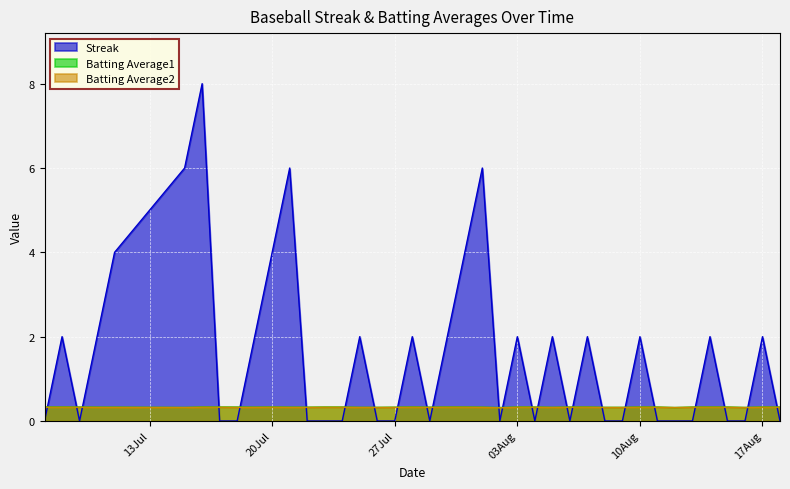

Reading left to right, list all the values displayed in this chart.

Streak: 0.0	2.0	0.0	2.0	4.0	6.0	8.0	0.0	0.0	2.0	4.0	6.0	0.0	0.0	0.0	2.0	0.0	0.0	2.0	0.0	2.0	4.0	6.0	0.0	2.0	0.0	2.0	0.0	2.0	0.0	0.0	2.0	0.0	0.0	0.0	2.0	0.0	0.0	2.0	0.0
Batting Average1: 0.3	0.3	0.3	0.3	0.3	0.3	0.3	0.3	0.3	0.3	0.3	0.3	0.3	0.3	0.3	0.3	0.3	0.3	0.3	0.3	0.3	0.3	0.3	0.3	0.3	0.3	0.3	0.3	0.3	0.3	0.3	0.3	0.3	0.3	0.3	0.3	0.3	0.3	0.3	0.3
Batting Average2: 0.3	0.3	0.3	0.3	0.3	0.3	0.3	0.3	0.3	0.3	0.3	0.3	0.3	0.3	0.3	0.3	0.3	0.3	0.3	0.3	0.3	0.3	0.3	0.3	0.3	0.3	0.3	0.3	0.3	0.3	0.3	0.3	0.3	0.3	0.3	0.3	0.3	0.3	0.3	0.3